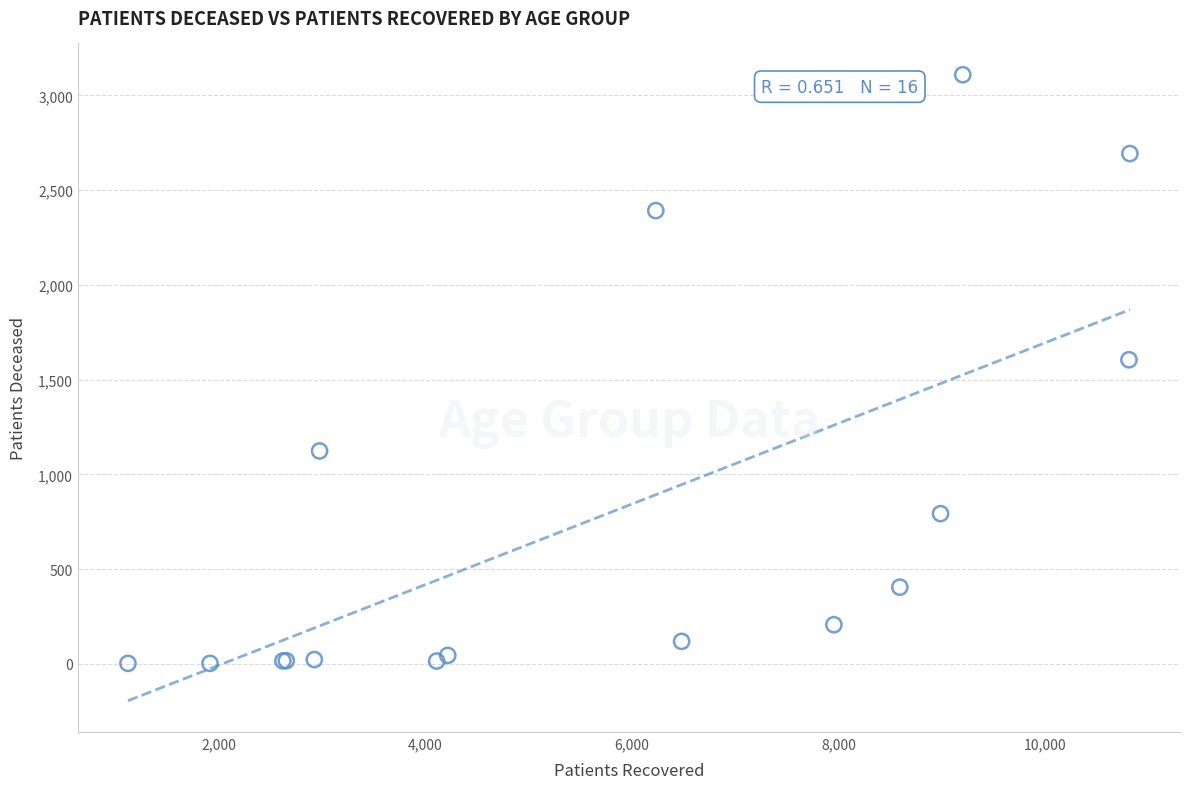

What Y value in the scatter plot is closest to 1556?

1605